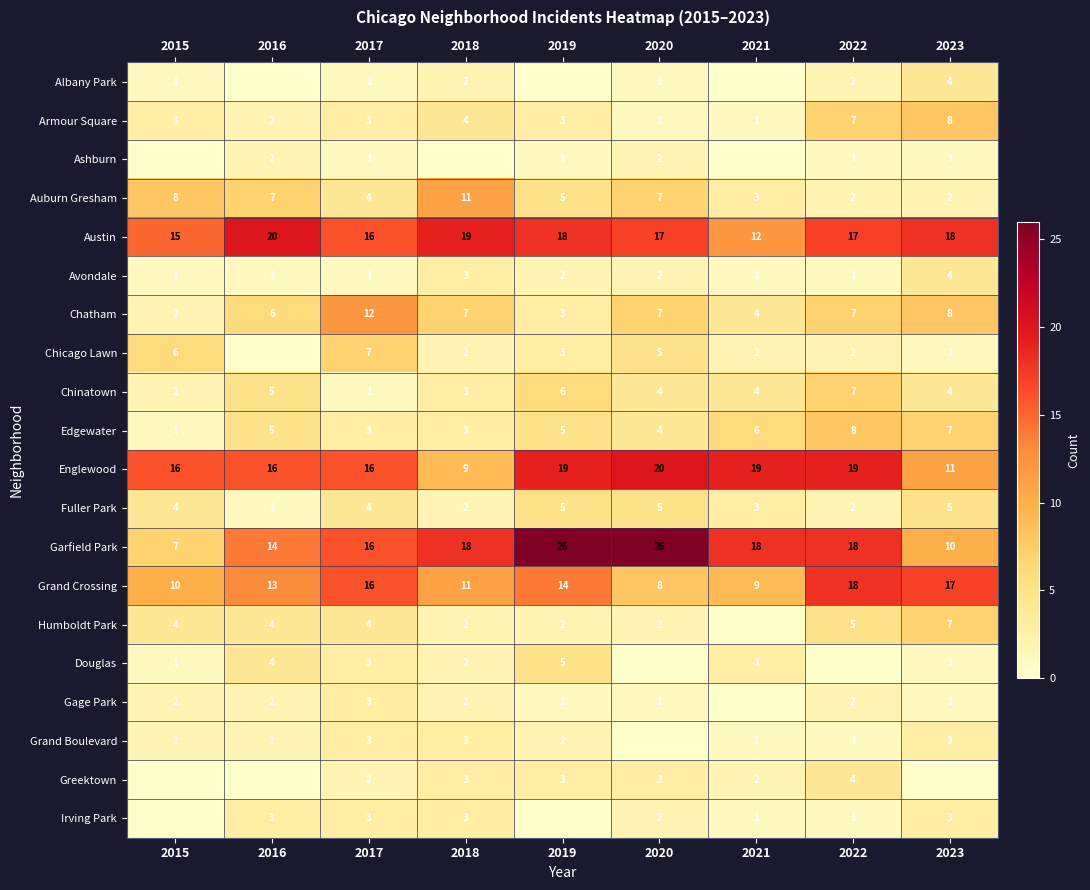

The Douglas series shows 2 at 2018. True or false?

True